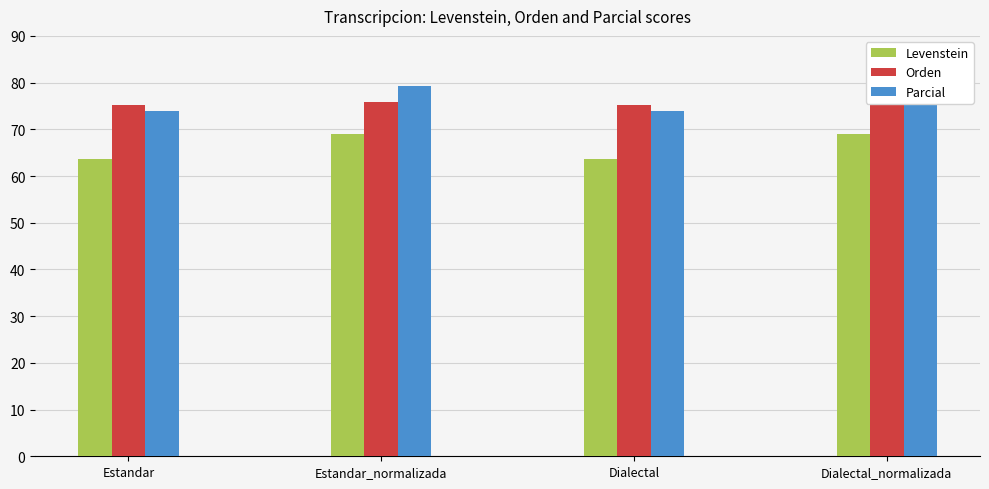

At Dialectal, list the series in order from smallest to largest.

Levenstein, Parcial, Orden